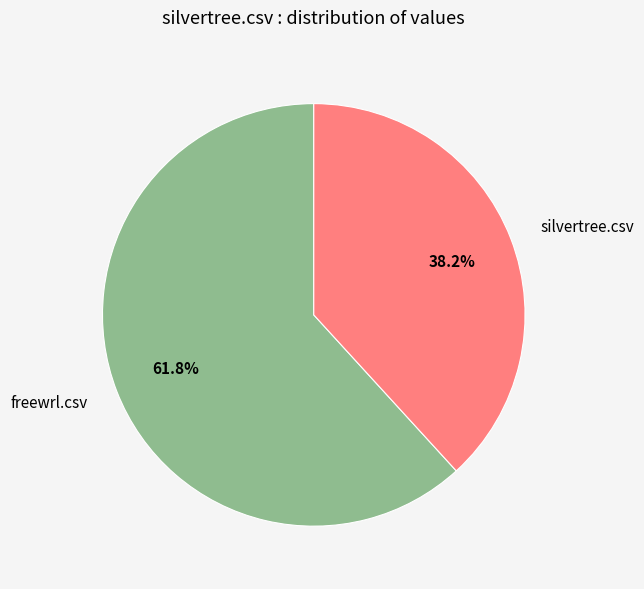

True or false: silvertree.csv accounts for 38% of the total.

True